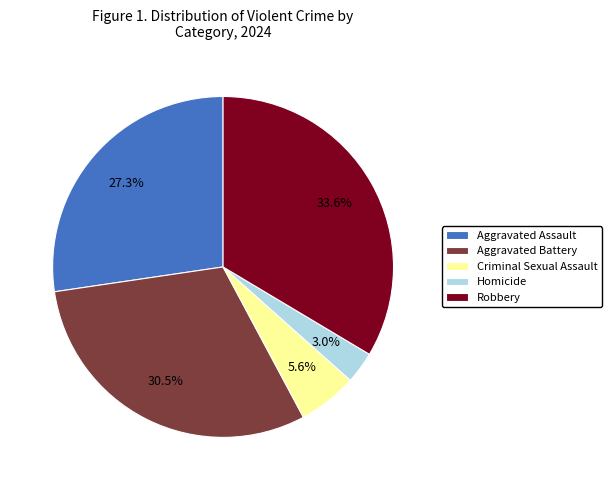

Rank the categories by value from lowest to highest.

Homicide, Criminal Sexual Assault, Aggravated Assault, Aggravated Battery, Robbery